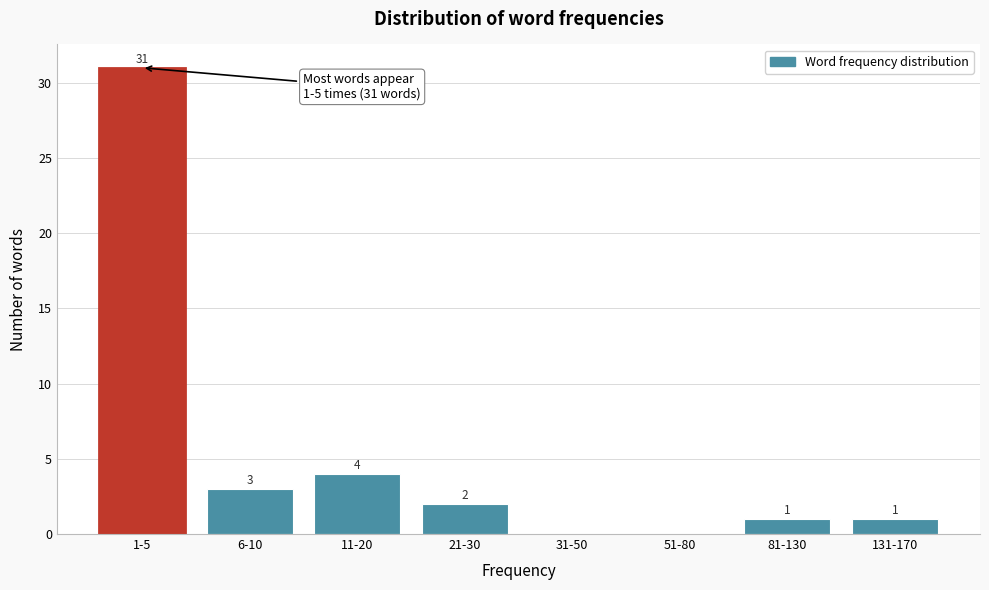

Reading right to left, extract all data points from this chart.

131-170=1	81-130=1	51-80=0	31-50=0	21-30=2	11-20=4	6-10=3	1-5=31